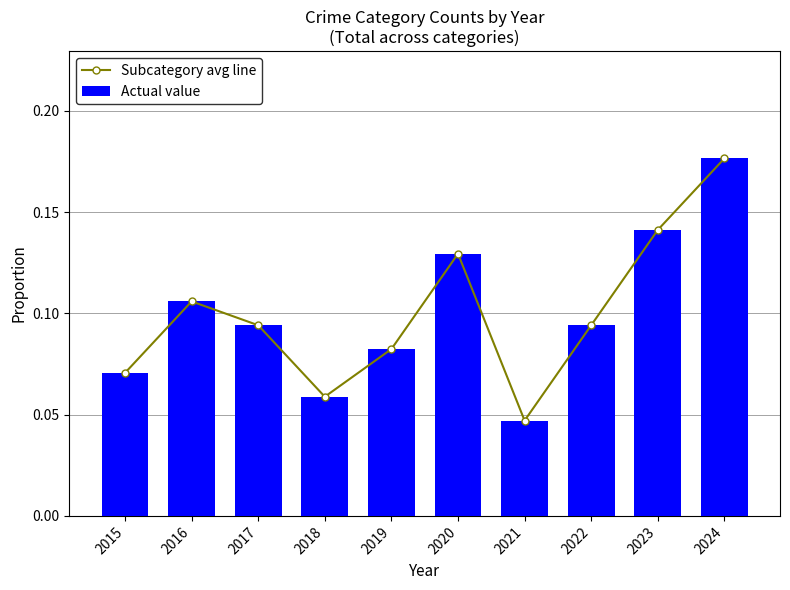

At how many categories does at least one series exceed 0?

10